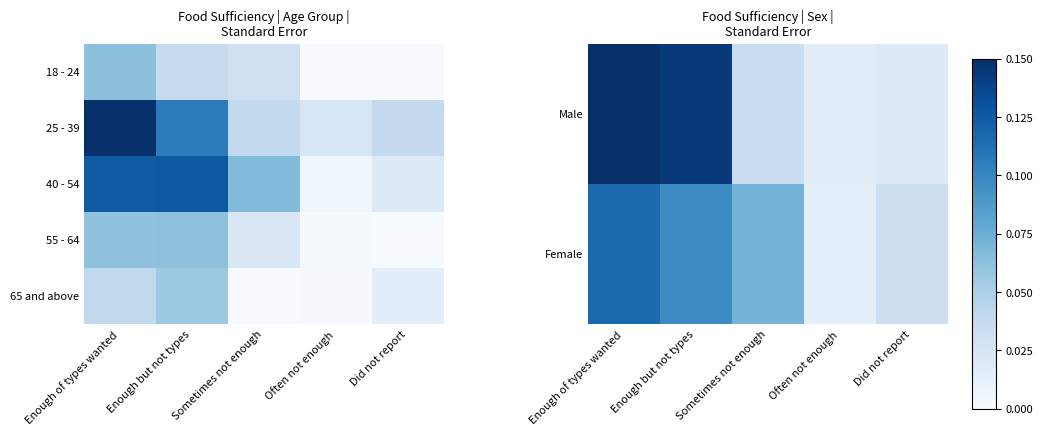

Rank the series at Did not report from highest to lowest value.

Female, Male, 40 - 54, 65 and above, 55 - 64